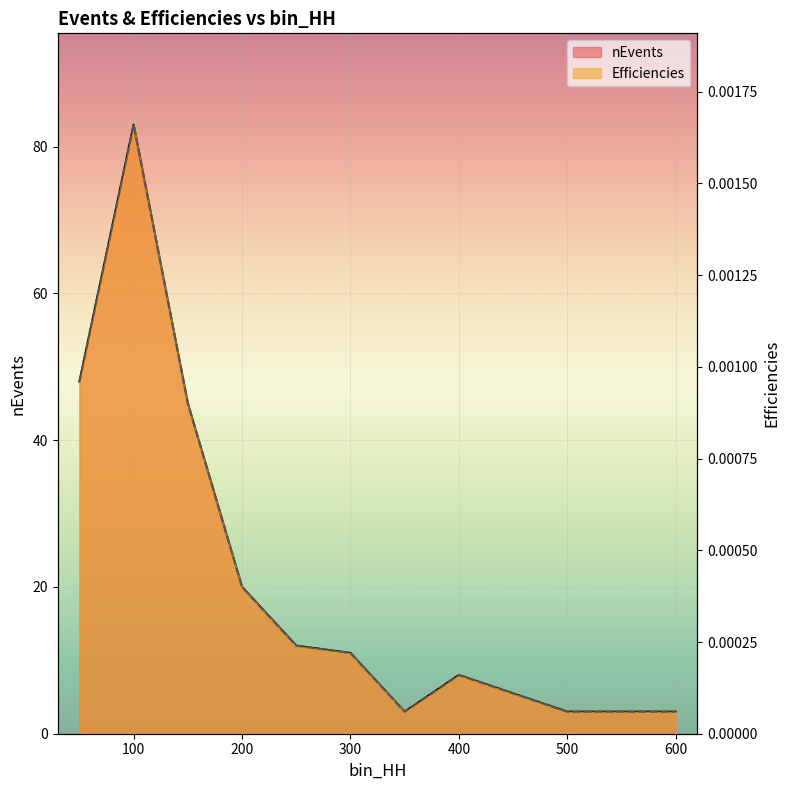

Reading left to right, extract all data points from this chart.

nEvents: 50=48.0	100=83.0	150=45.0	200=20.0	250=12.0	300=11.0	350=3.0	400=8.0	500=3.0	600=3.0
Efficiencies: 50=0.0	100=0.0	150=0.0	200=0.0	250=0.0	300=0.0	350=0.0	400=0.0	500=0.0	600=0.0